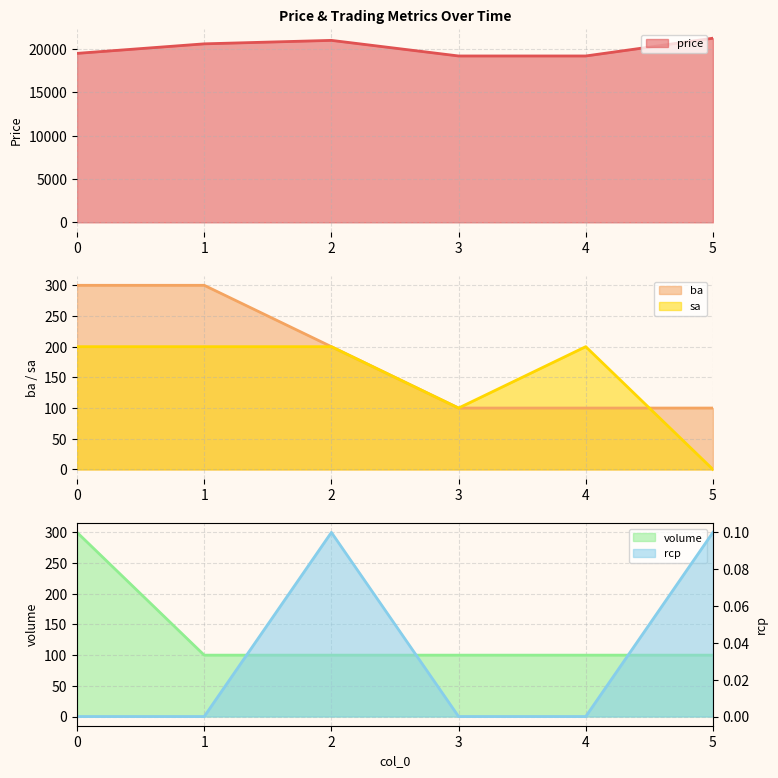

The price series shows 13101.4 at 2. True or false?

False